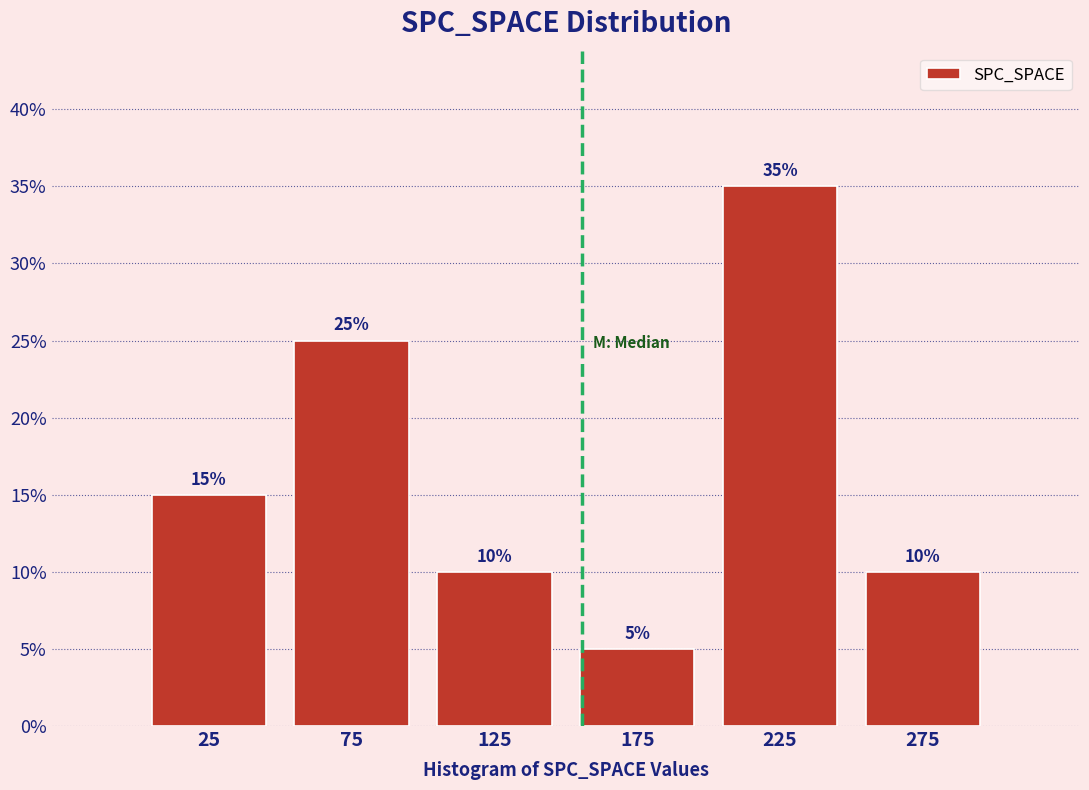

Reading left to right, list every bar in this chart as the range it spans on the x-axis followed by its height.

0 to 50: 15
50 to 100: 25
100 to 150: 10
150 to 200: 5
200 to 250: 35
250 to 300: 10